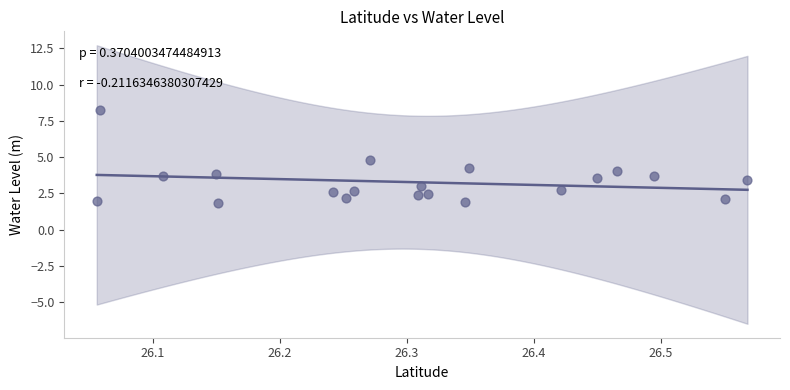

What is the range of X values (max minus min)?

0.5